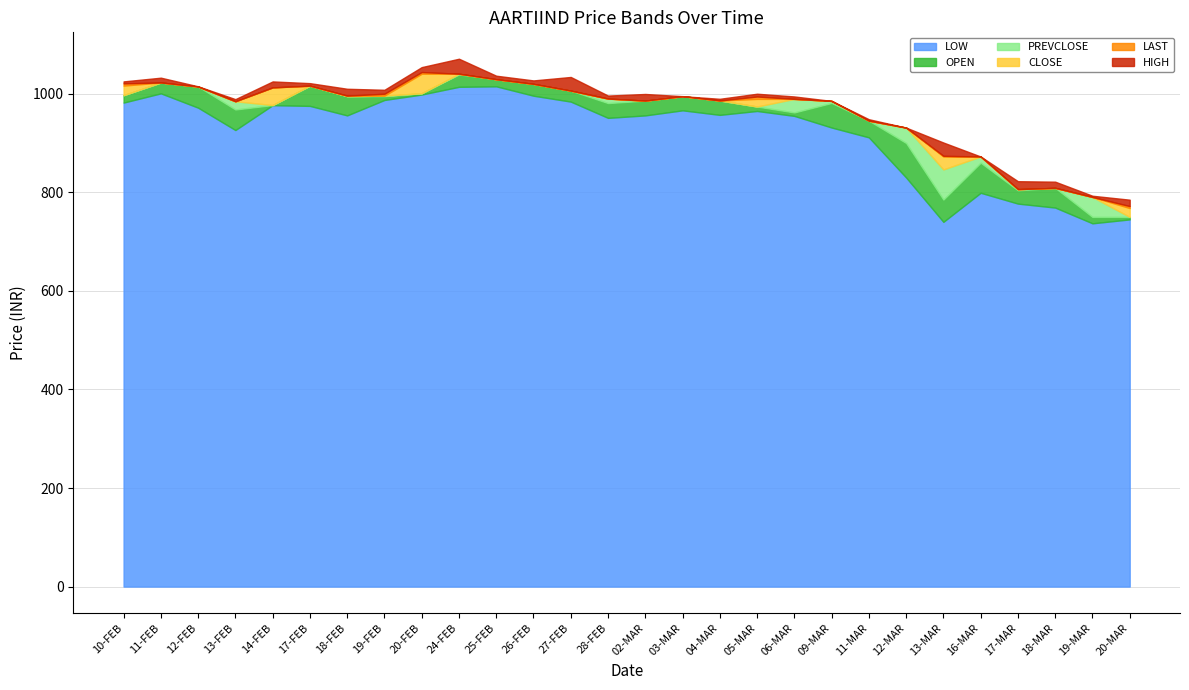

How many data points does each series have?

28